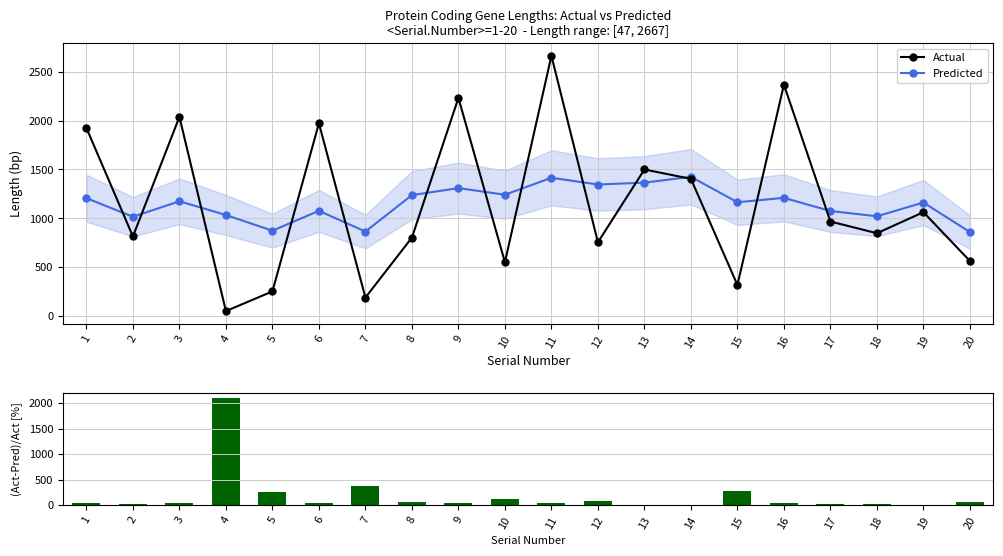

What is the difference between the highest and lowest values at 16?

2321.0